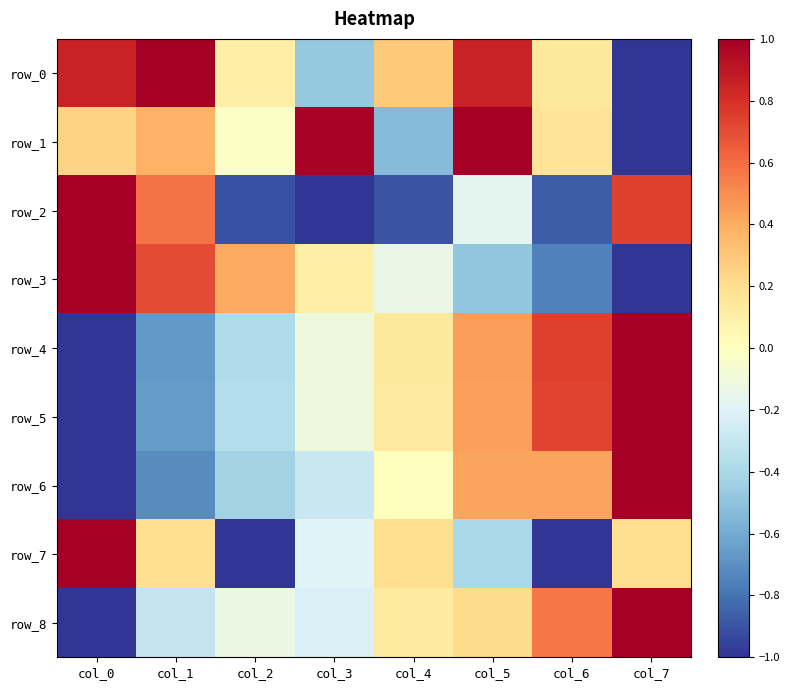

At which label is row_3 closest to 0?

col_3